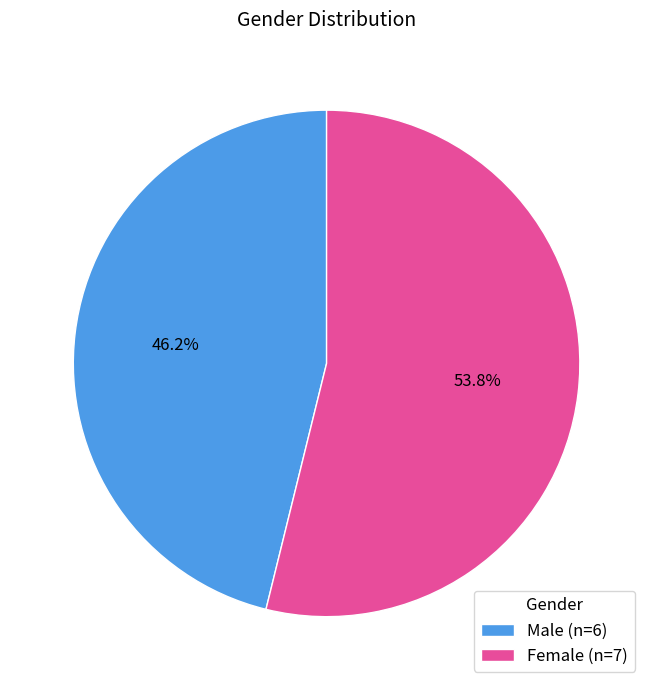

Combined, do Male and Female account for over 50%?

Yes